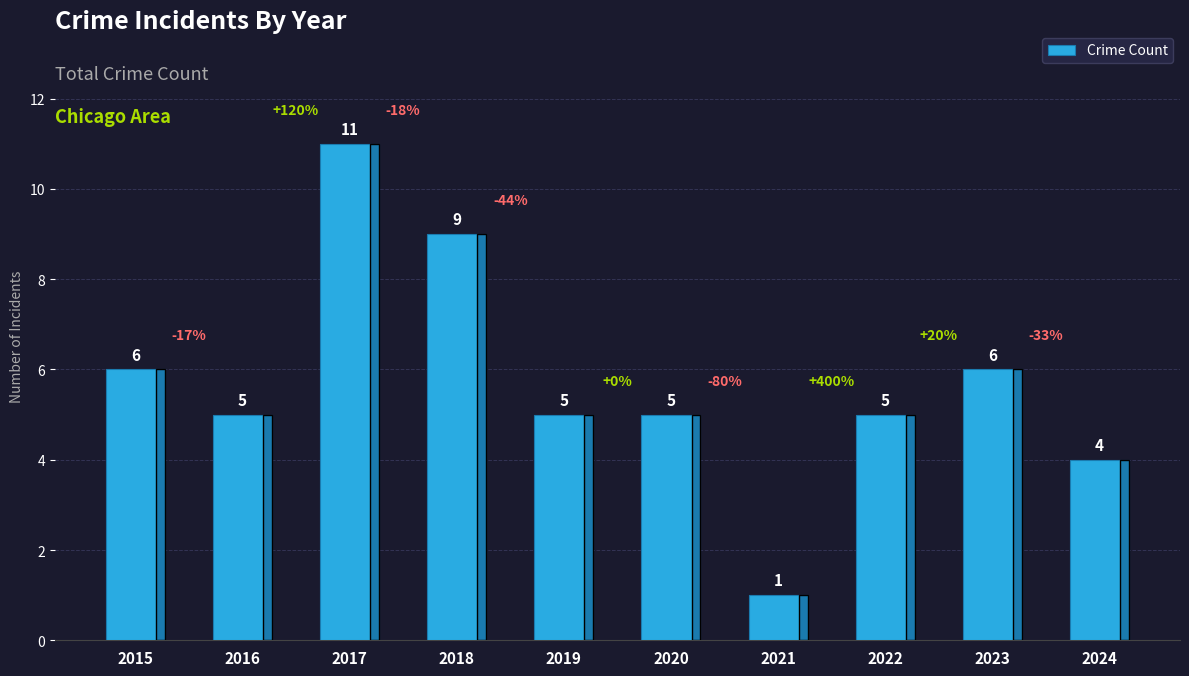

How many values are between 5 and 6?

6